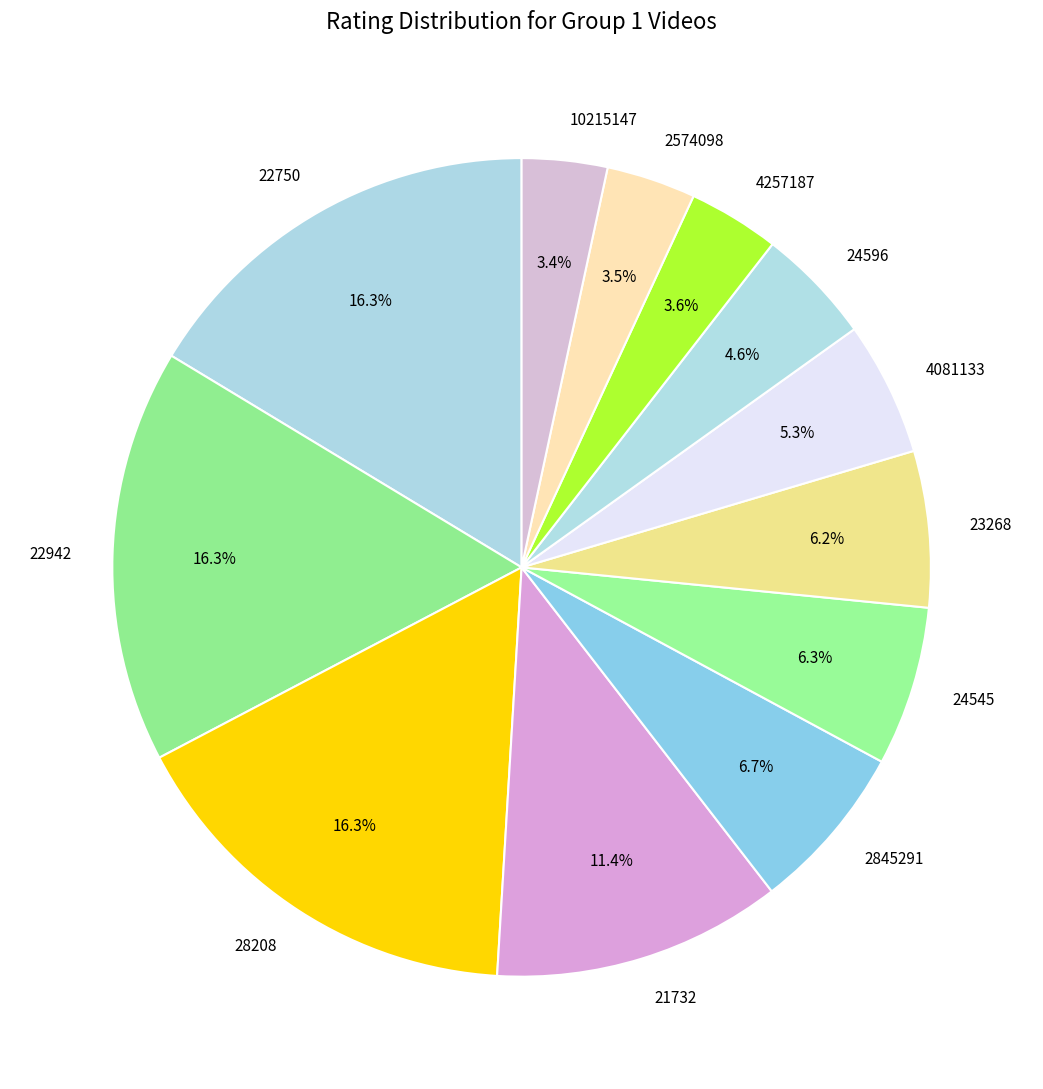

Is there any slice that represents more than half of the pie?

No